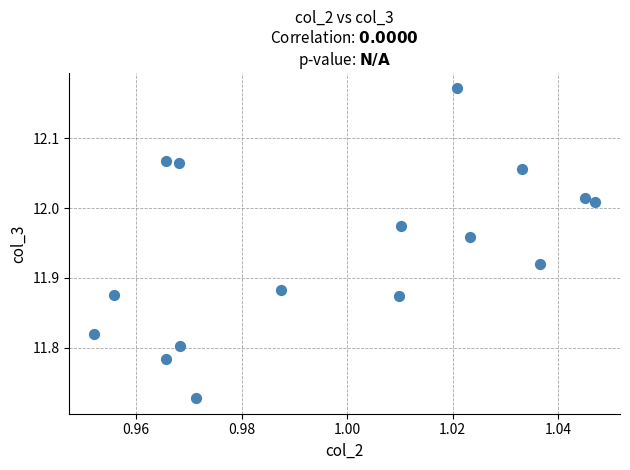

What is the range of Y values (max minus min)?

0.4